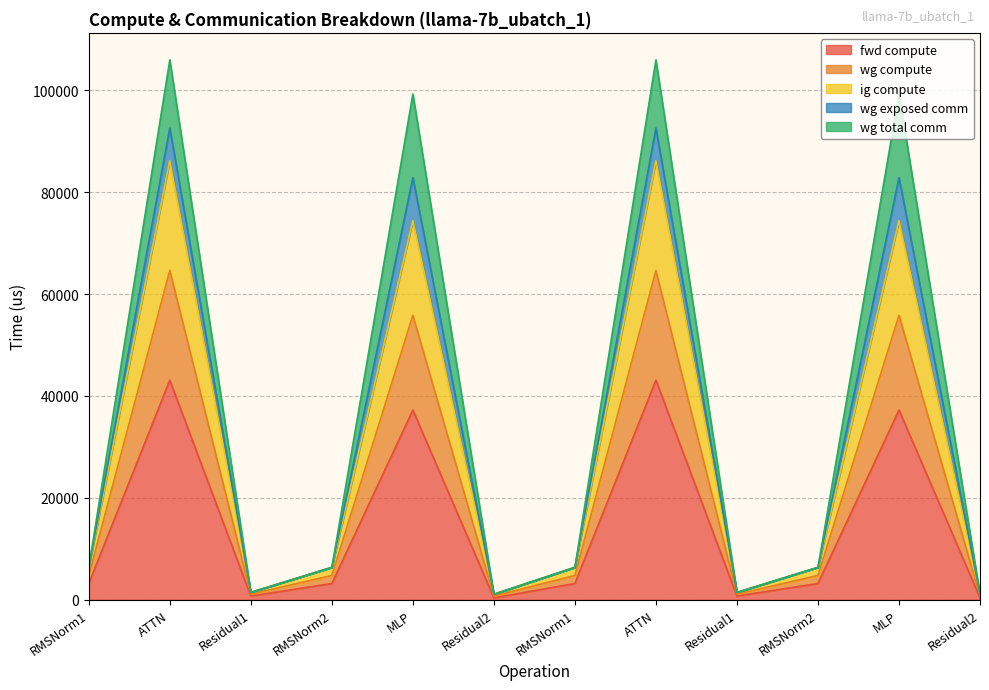

The fwd compute series shows 645.7 at RMSNorm1. True or false?

False